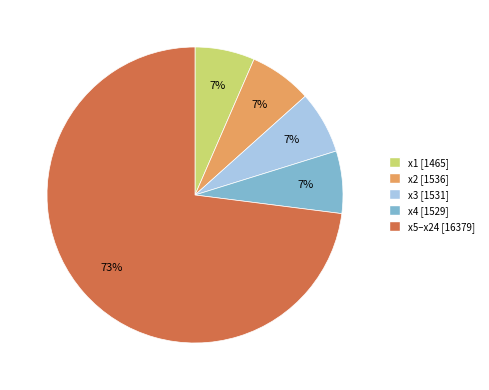

Do x4 [1529] and x2 [1536] together represent more than half of the pie?

No